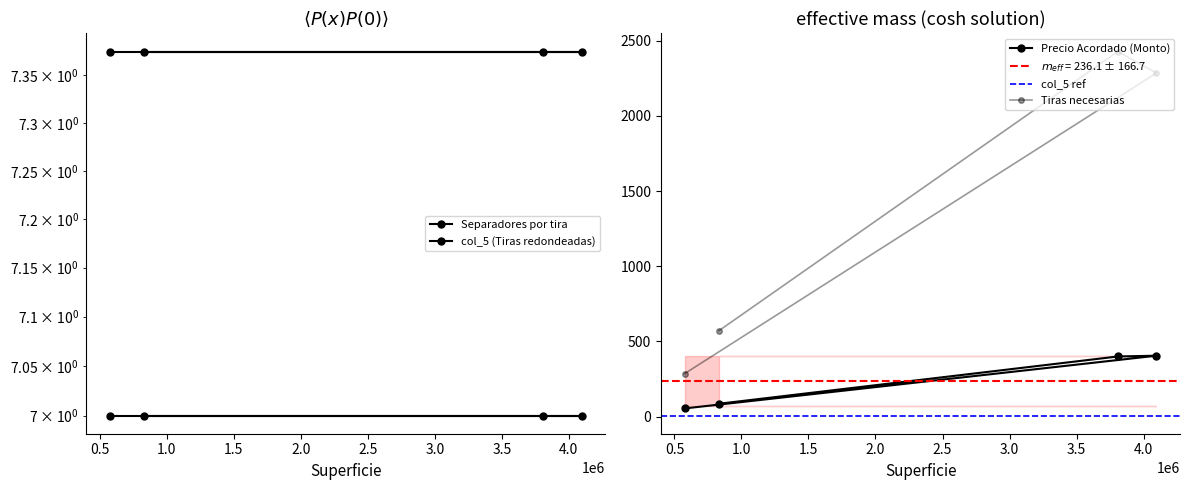

Which series has the widest spread of values?

col_6 (Tiras necesarias)